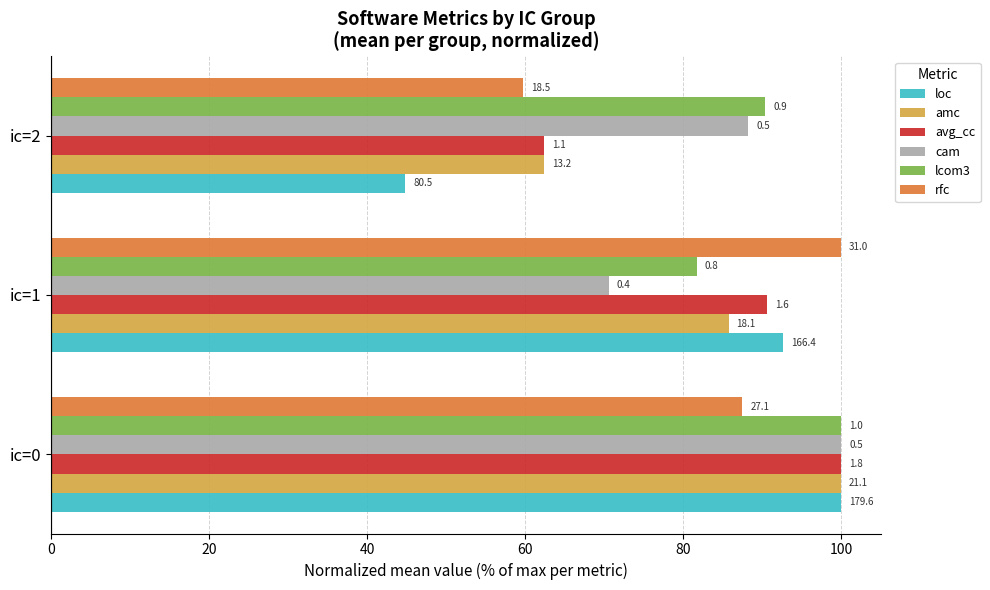

What are all the series names shown in the legend?

loc, amc, avg_cc, cam, lcom3, rfc